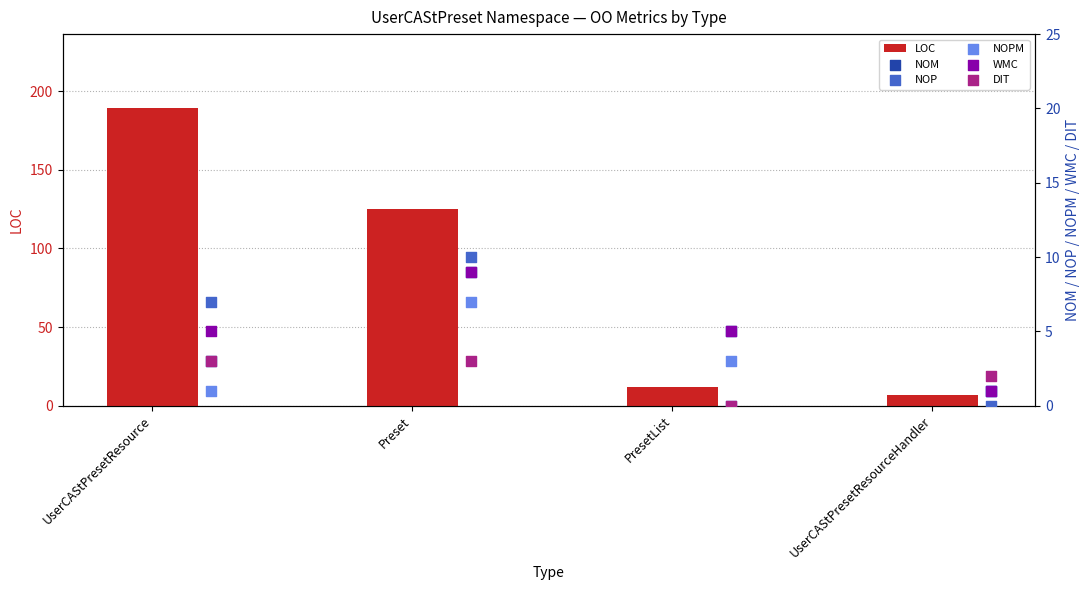

What is the highest value of the LOC series?

189